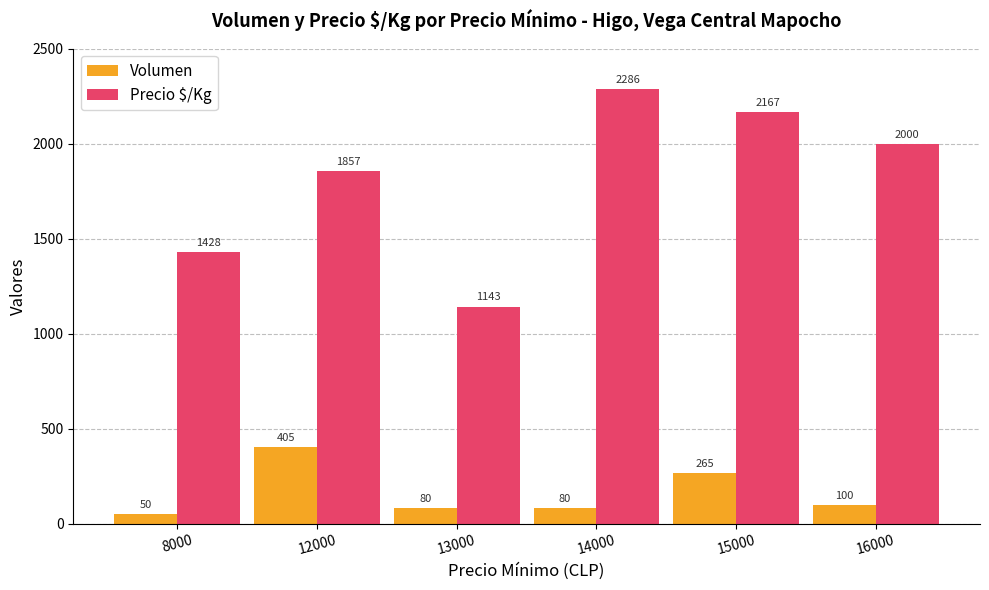

Are the bars horizontal?

No